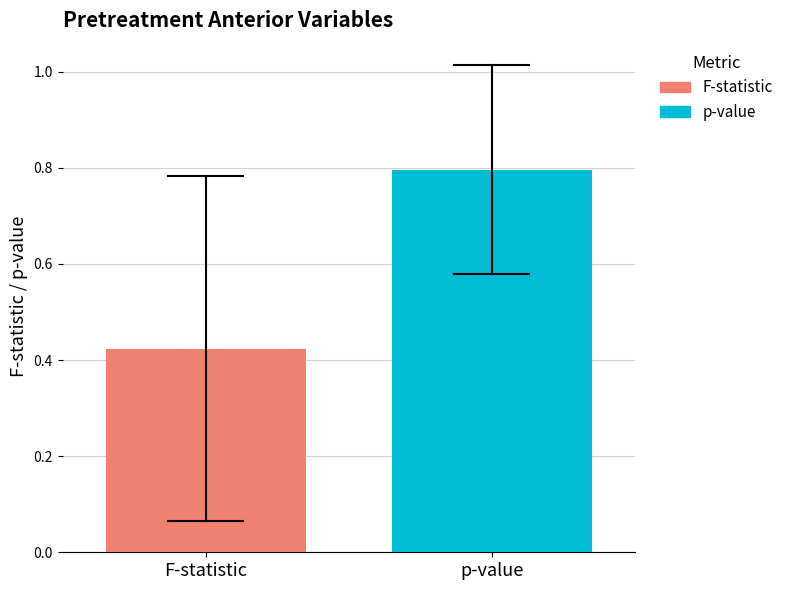

List the series in order of their peak value, lowest first.

F-statistic, p-value